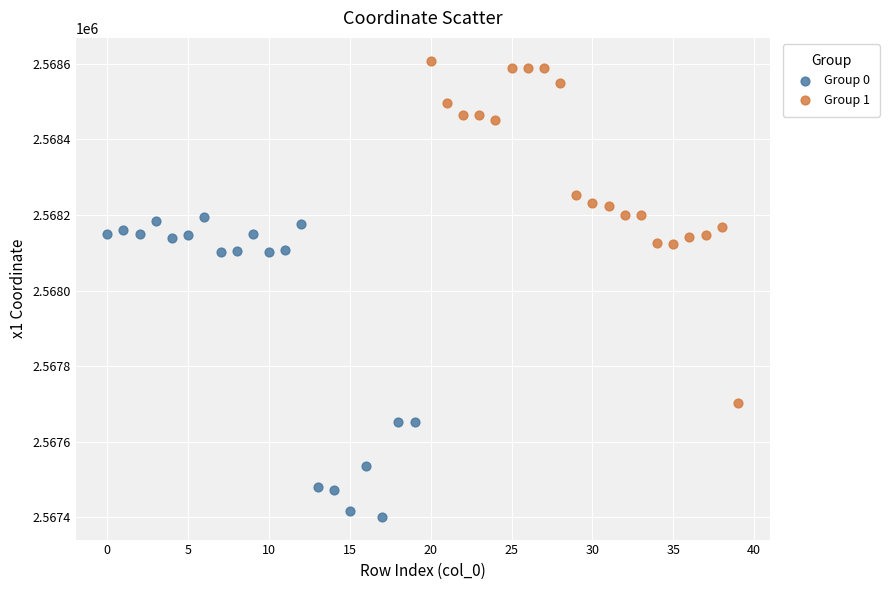

Which series contains the highest Y value?

Group 1